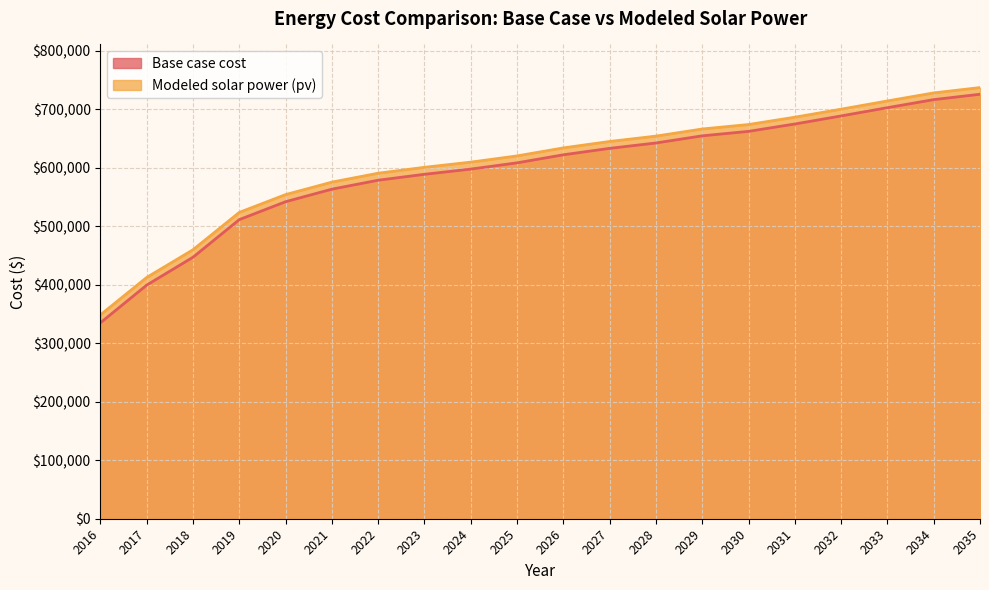

At which category does the chart reach its peak across all series?

2035